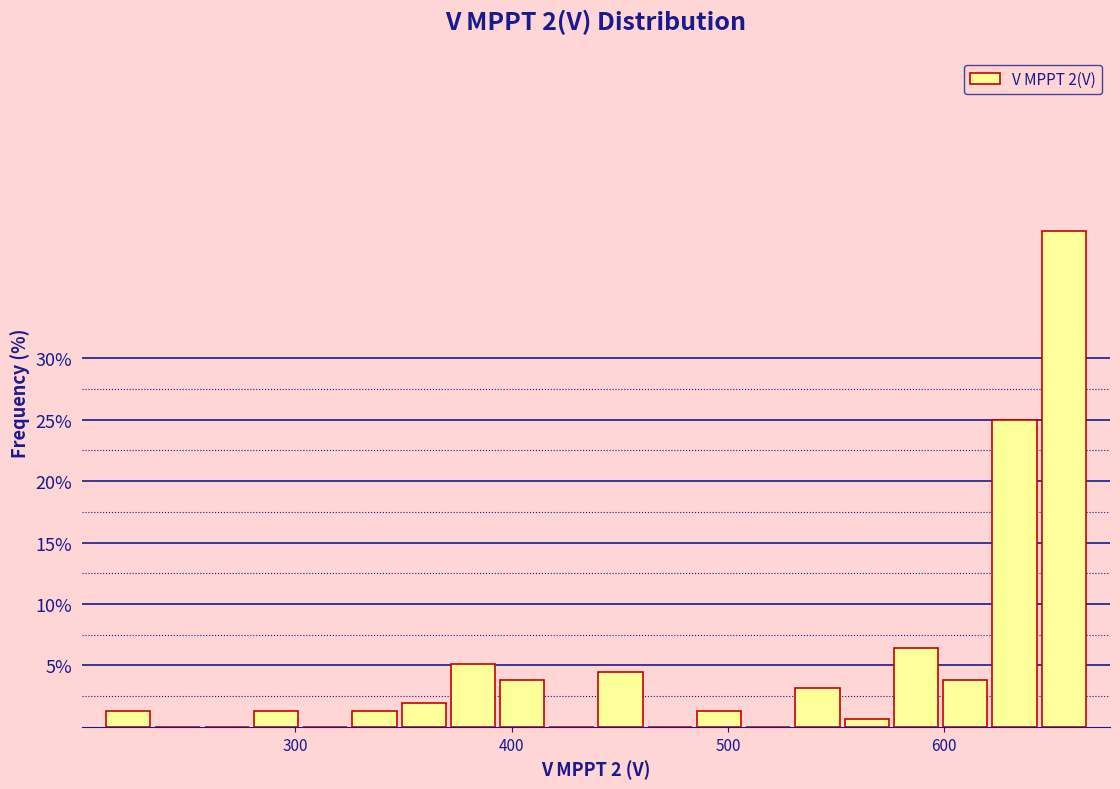

Around what value on the x-axis is the tallest bar? Give the approximate position of its centre, as read against the axis.

660